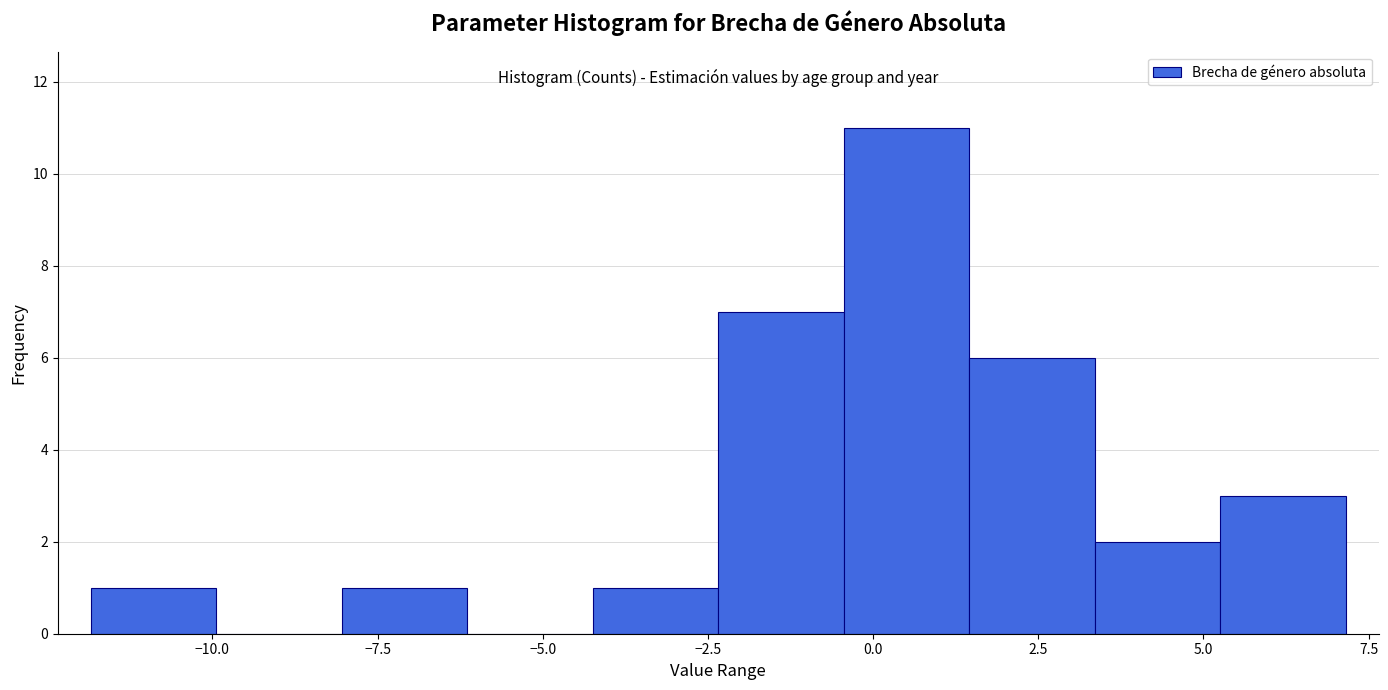

Around what value on the x-axis is the tallest bar? Give the approximate position of its centre, as read against the axis.

0.5